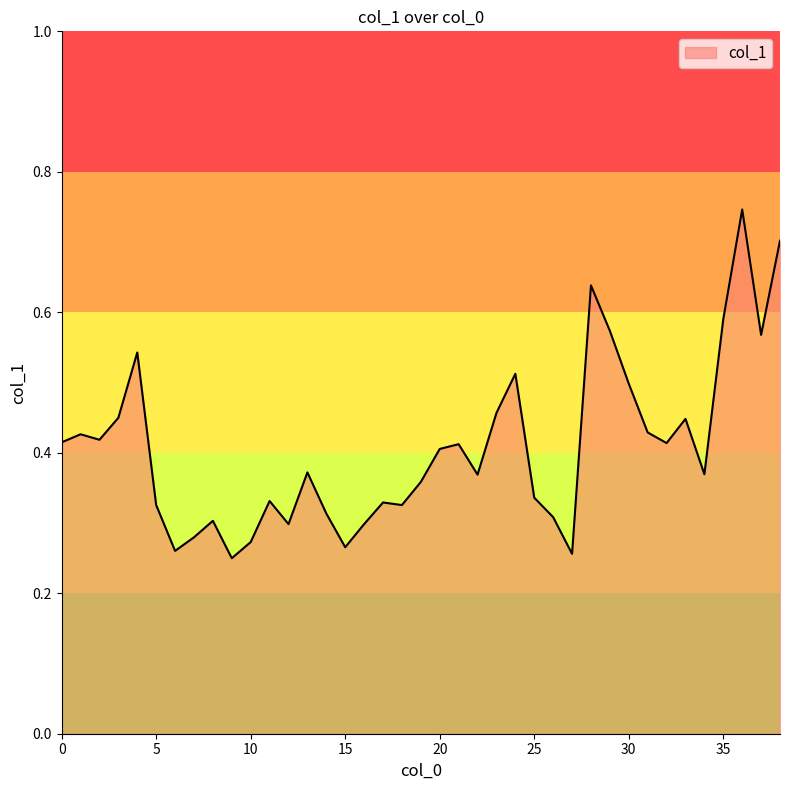

Is this an area chart (filled region under the line)?

Yes